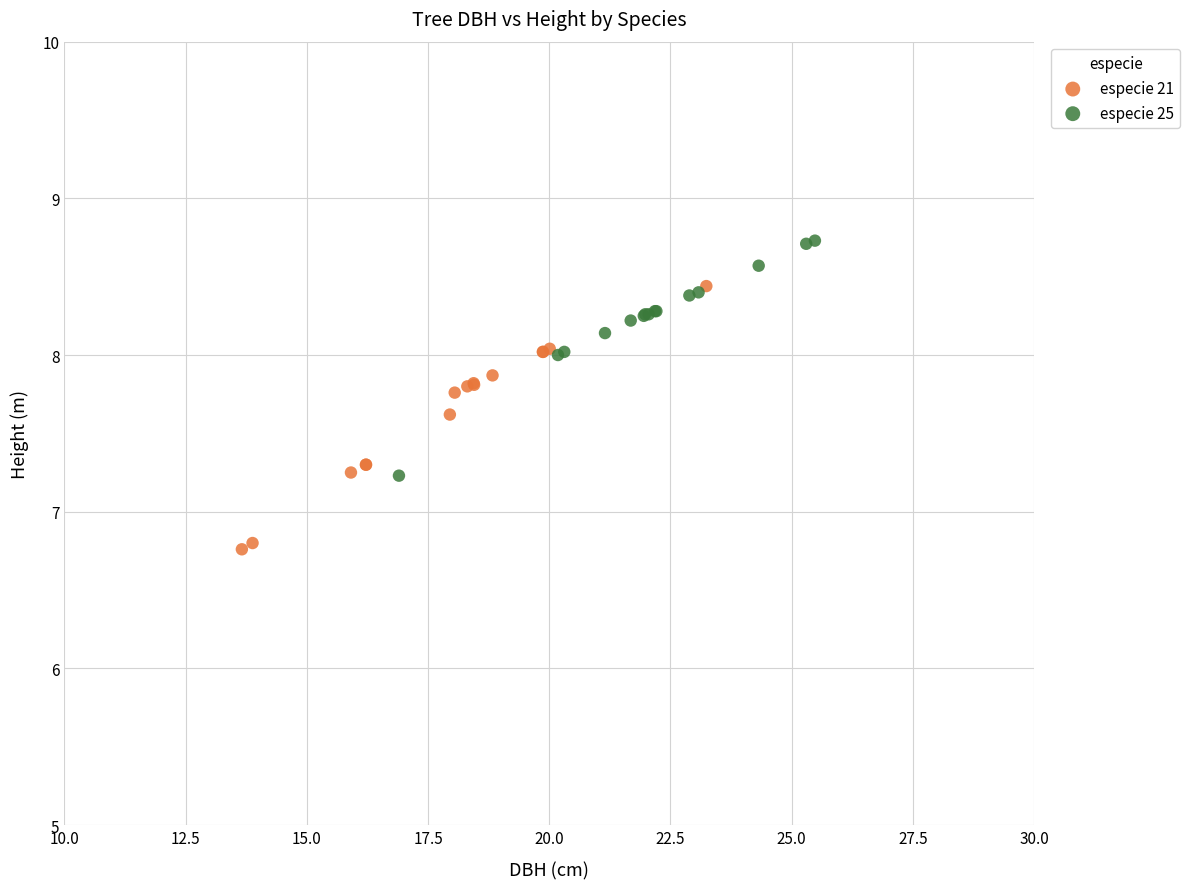

Which series reaches the maximum Y coordinate?

especie 25